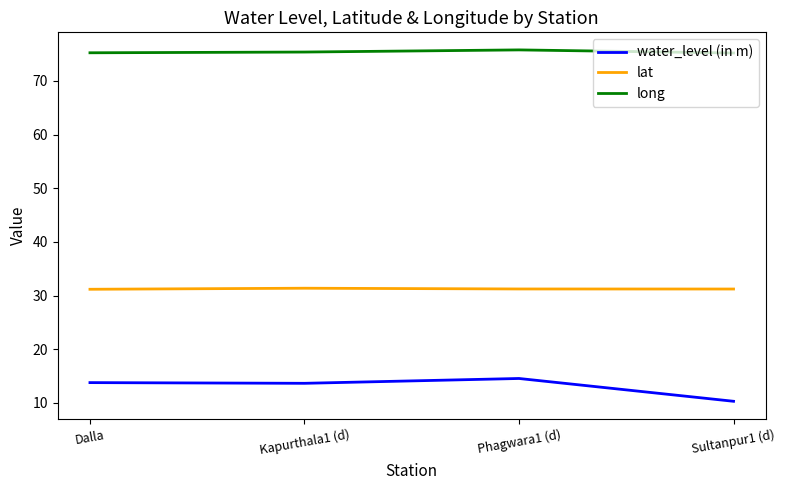

What is the approximate value of water_level (in m) at Kapurthala1 (d)?

13.7